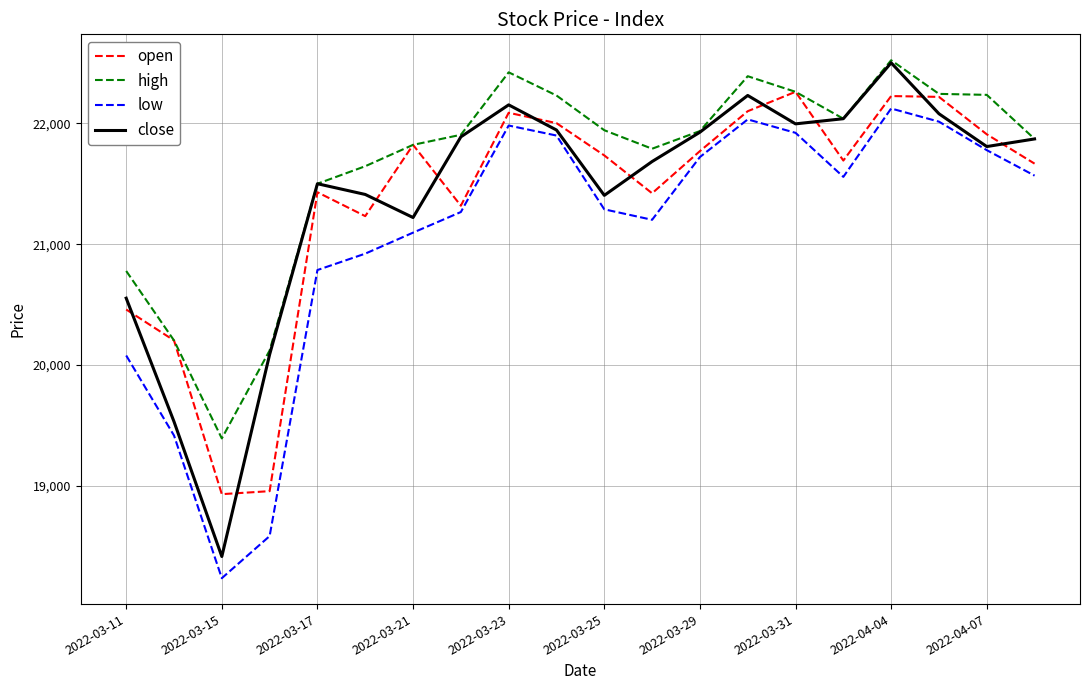

What is the minimum value for low?

18235.5